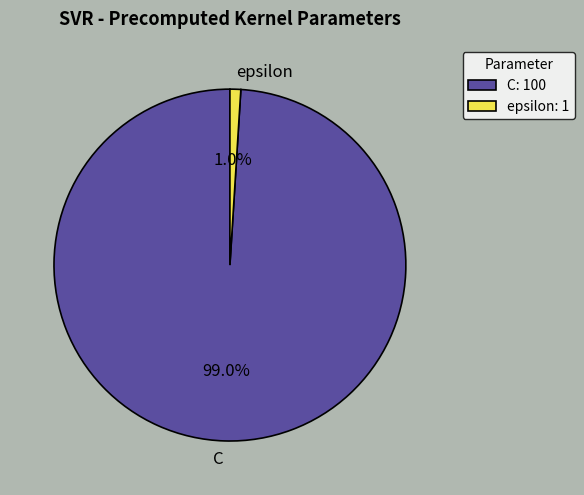

What portion of the pie excludes epsilon?

99.0%